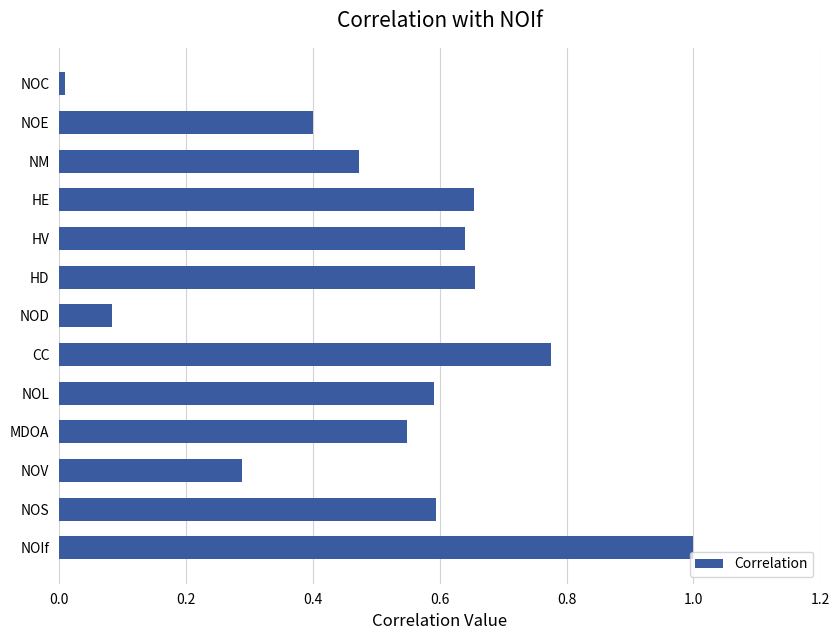

Which label corresponds to the largest value in the chart?

NOIf